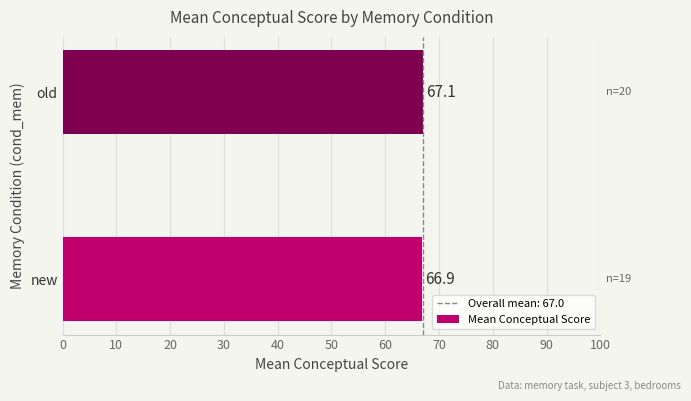

Is it true that the value at old is 67.1?

True